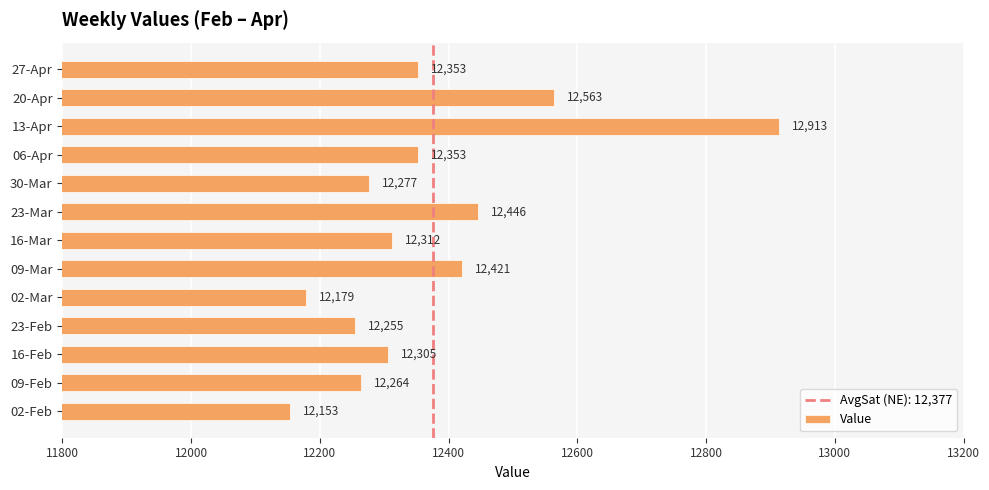

True or false: the data shows 7572.2 at 23-Mar.

False